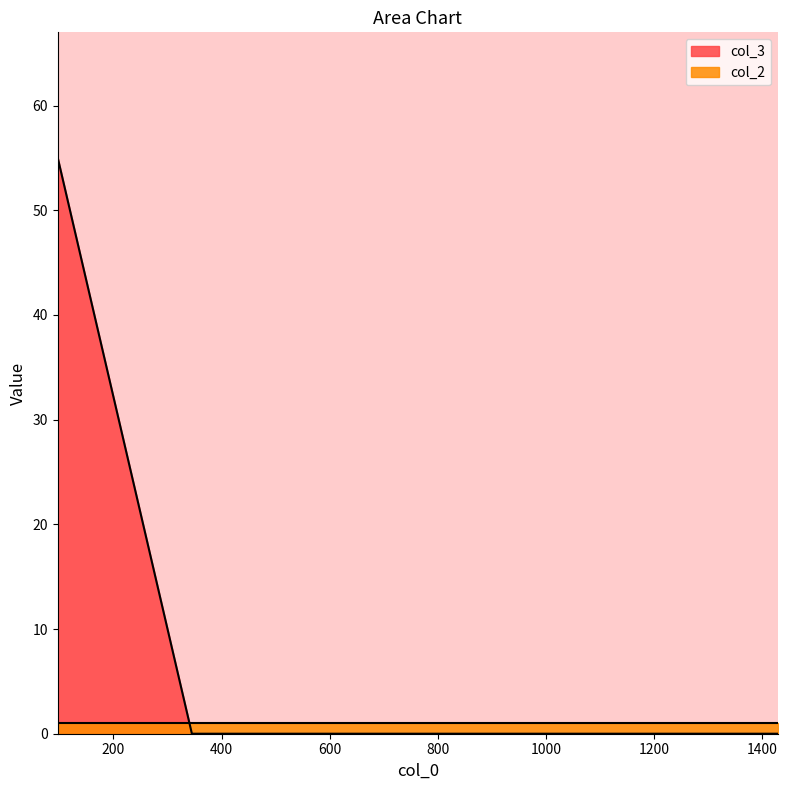

How many categories are shown in the chart?

6